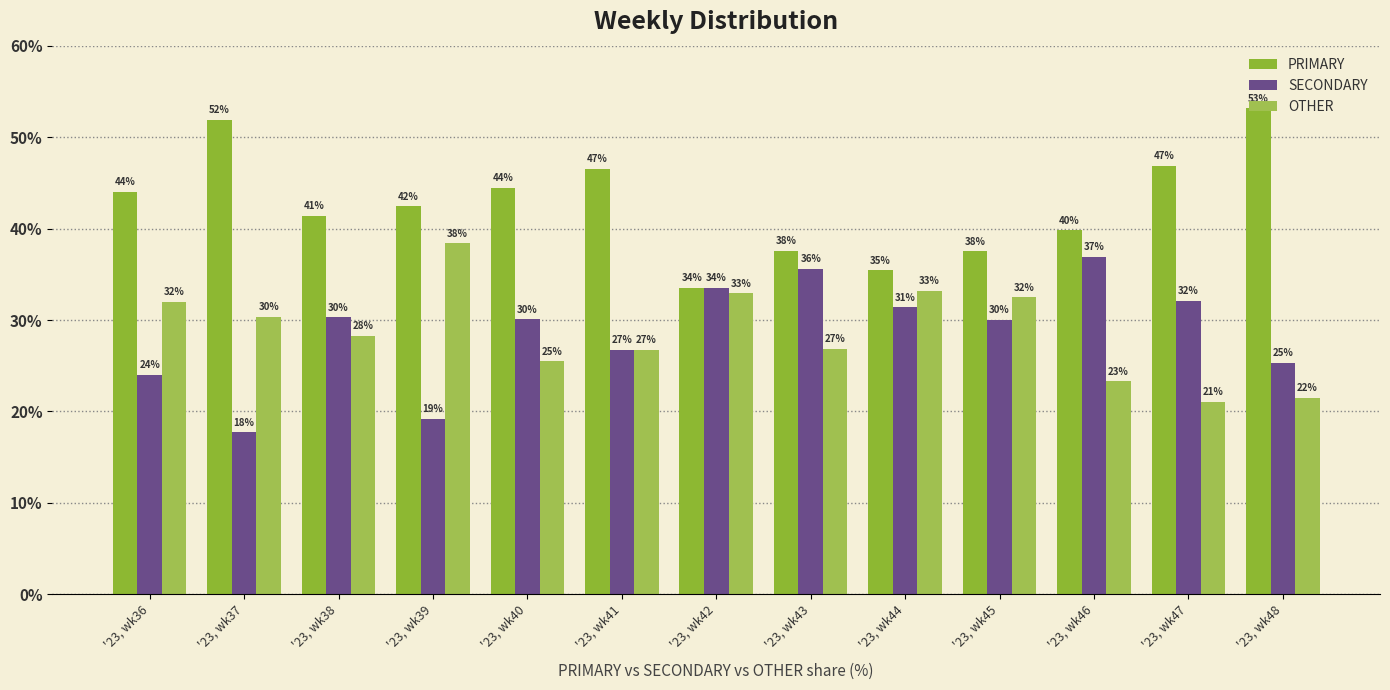

The value of SECONDARY at '23, wk43 is 59.4. True or false?

False